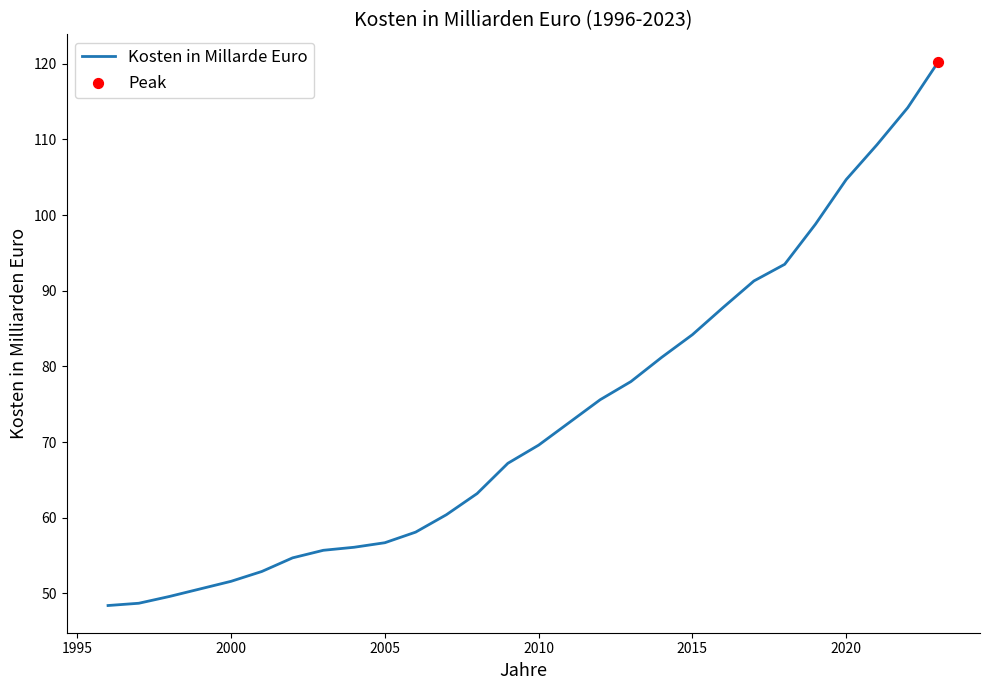

What is the smallest value displayed?

48.4